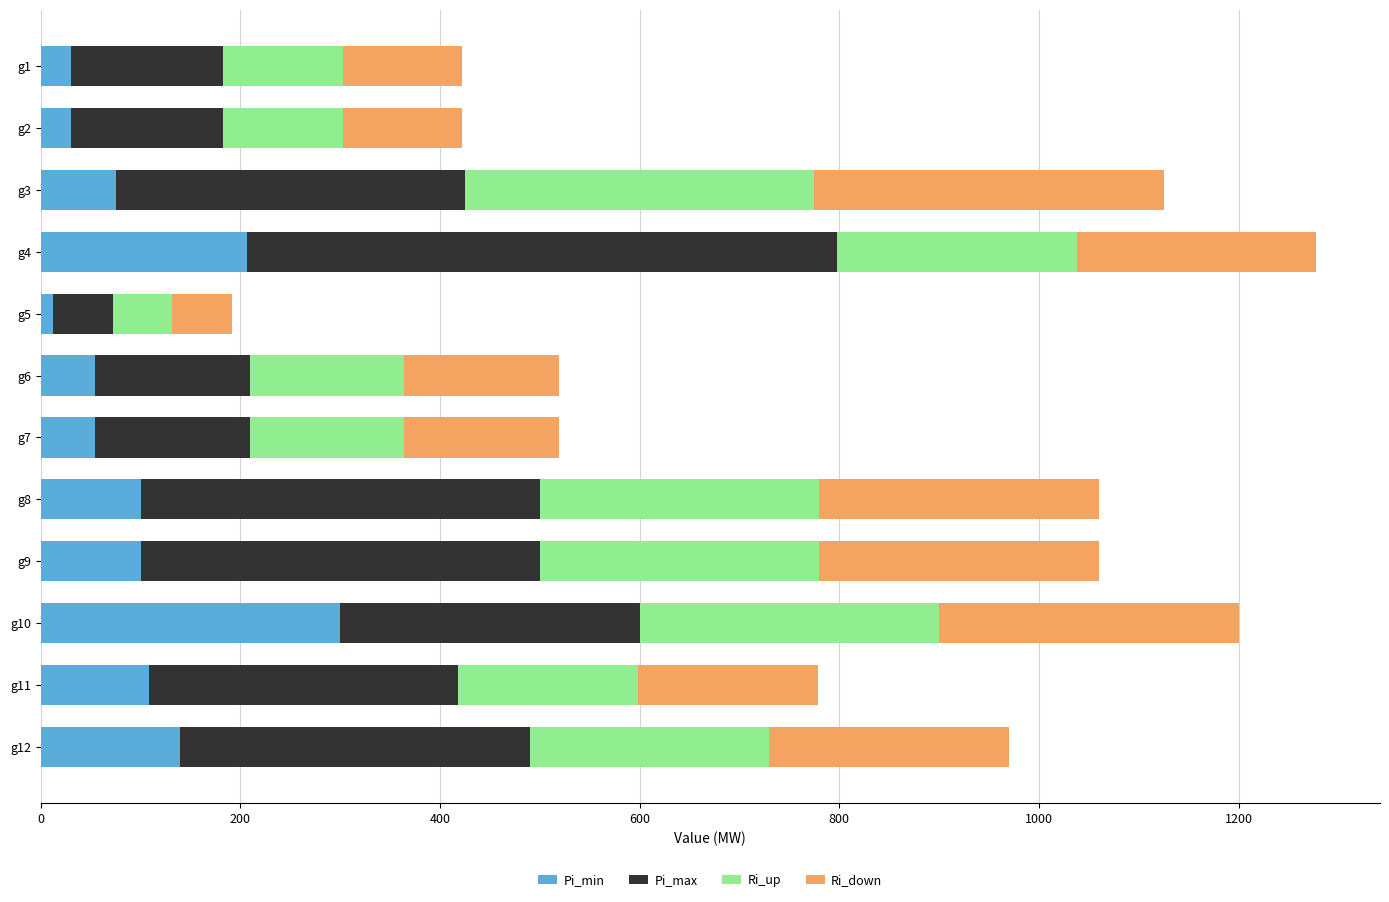

What is the highest value of the Pi_min series?

300.0